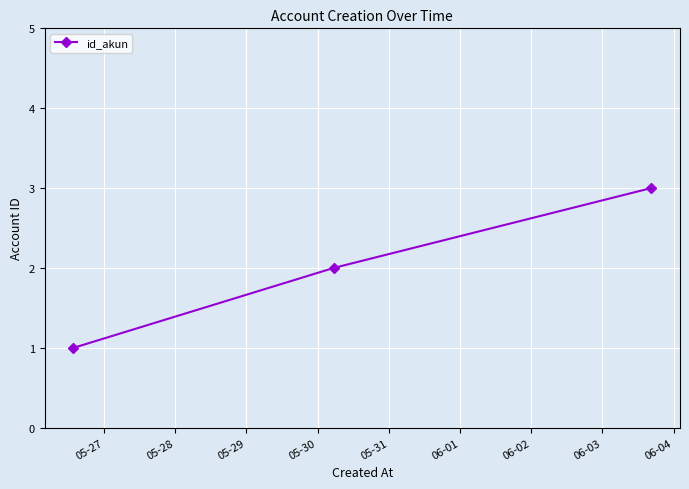

What is the maximum value shown in the chart?

3